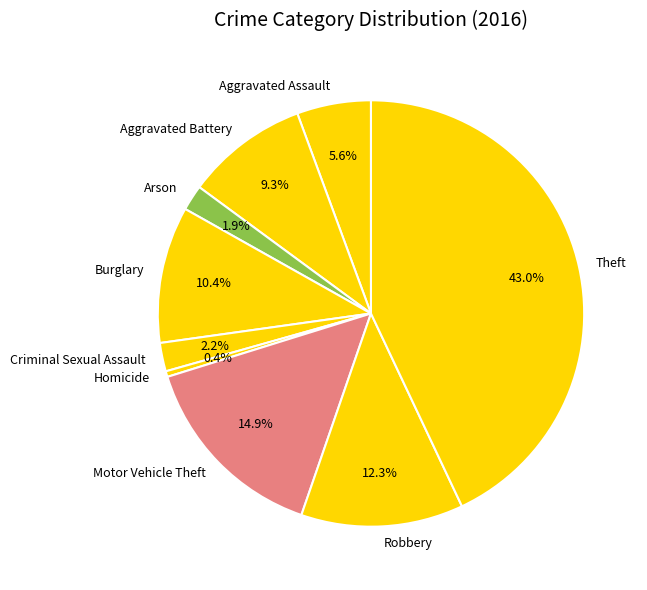

Count the number of slices in the pie.

9